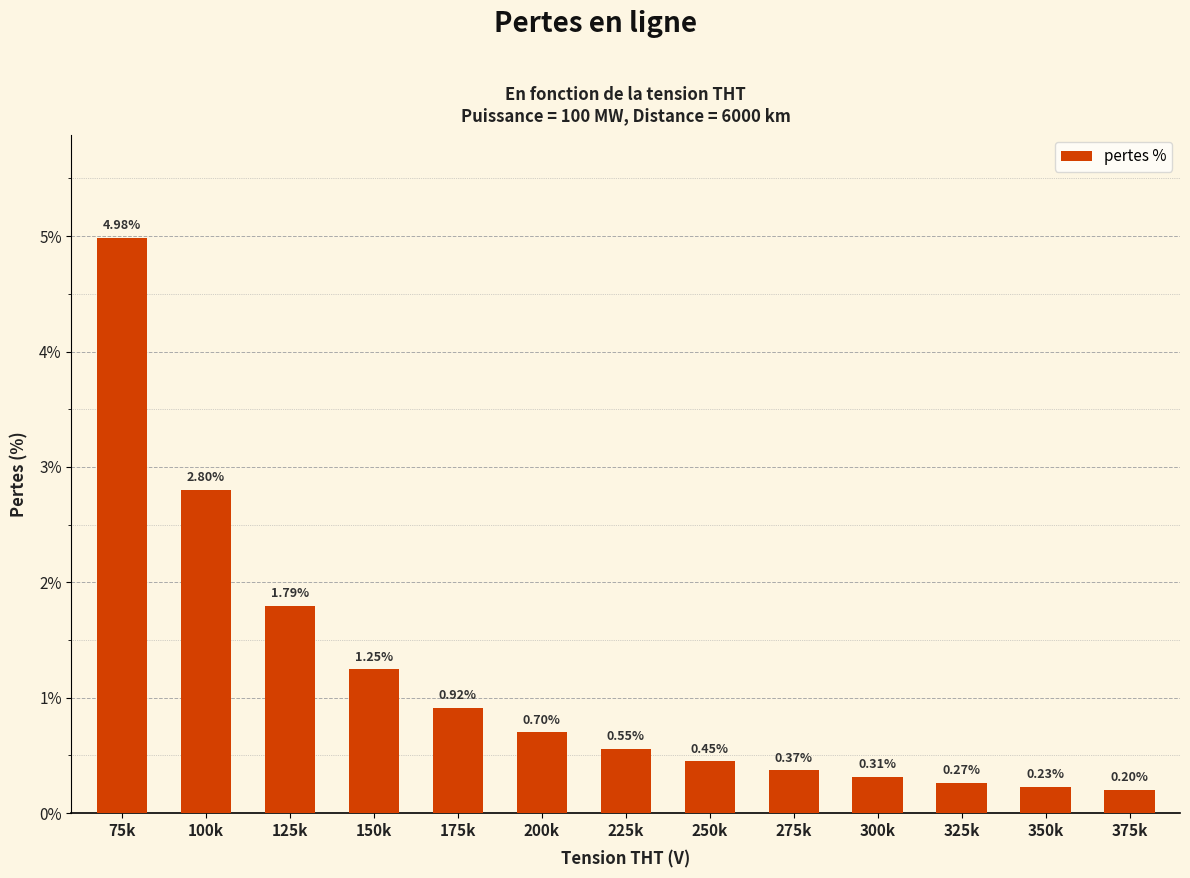

What is the sum of the values at 175k and 125k?

2.7